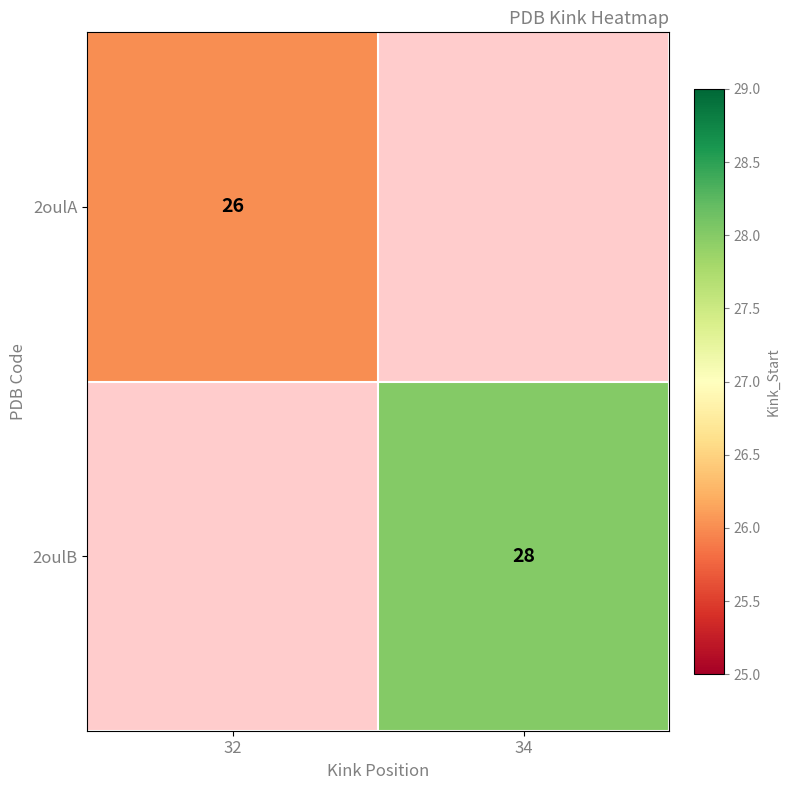

The 2oulA series shows 7 at 32. True or false?

False